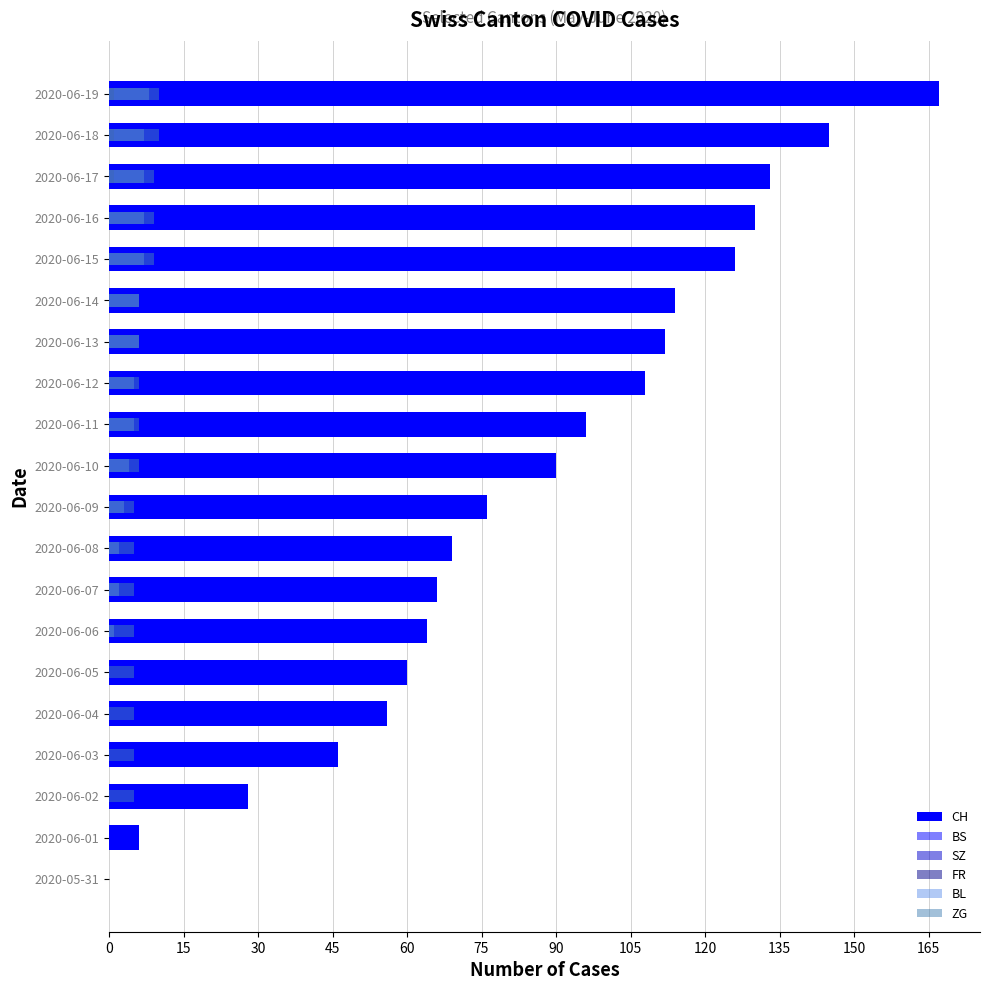

The BL series shows 2 at 2020-06-09. True or false?

False